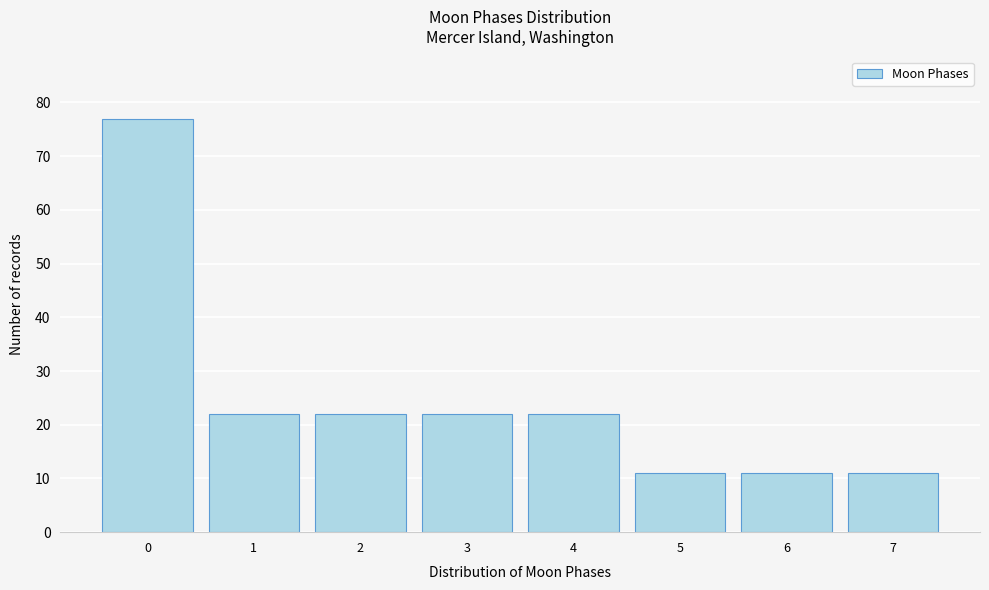

Reading right to left, list all the values displayed in this chart.

7=11	6=11	5=11	4=22	3=22	2=22	1=22	0=77